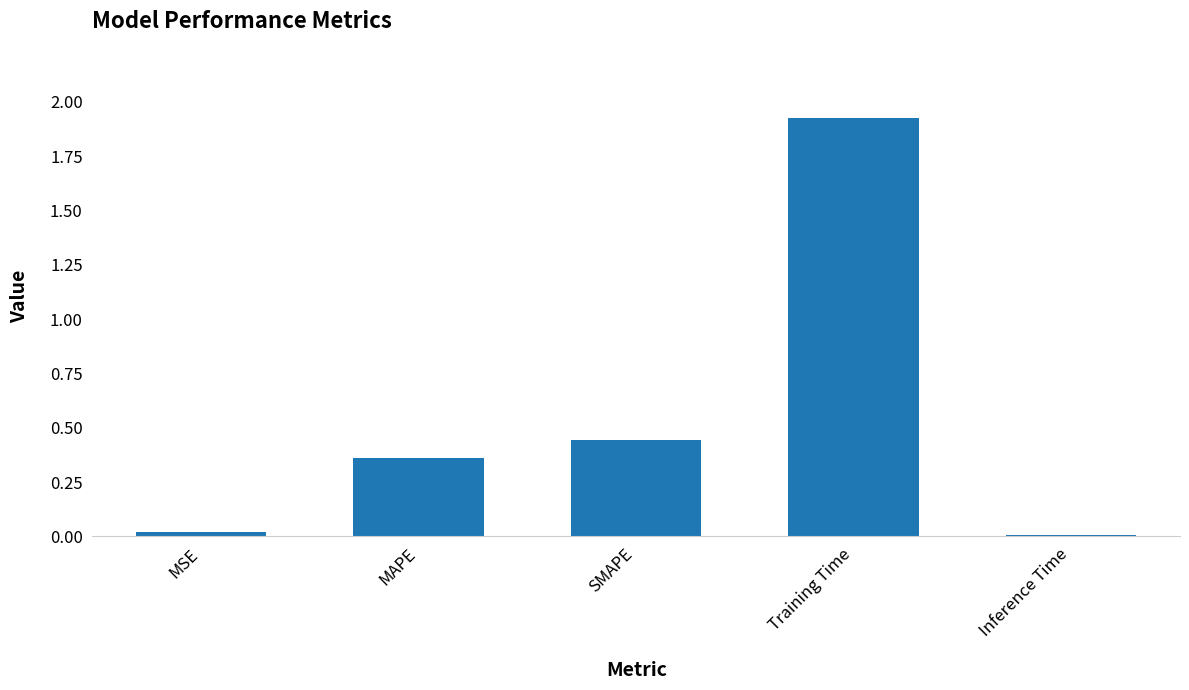

At which category does the chart reach its peak across all series?

Training Time